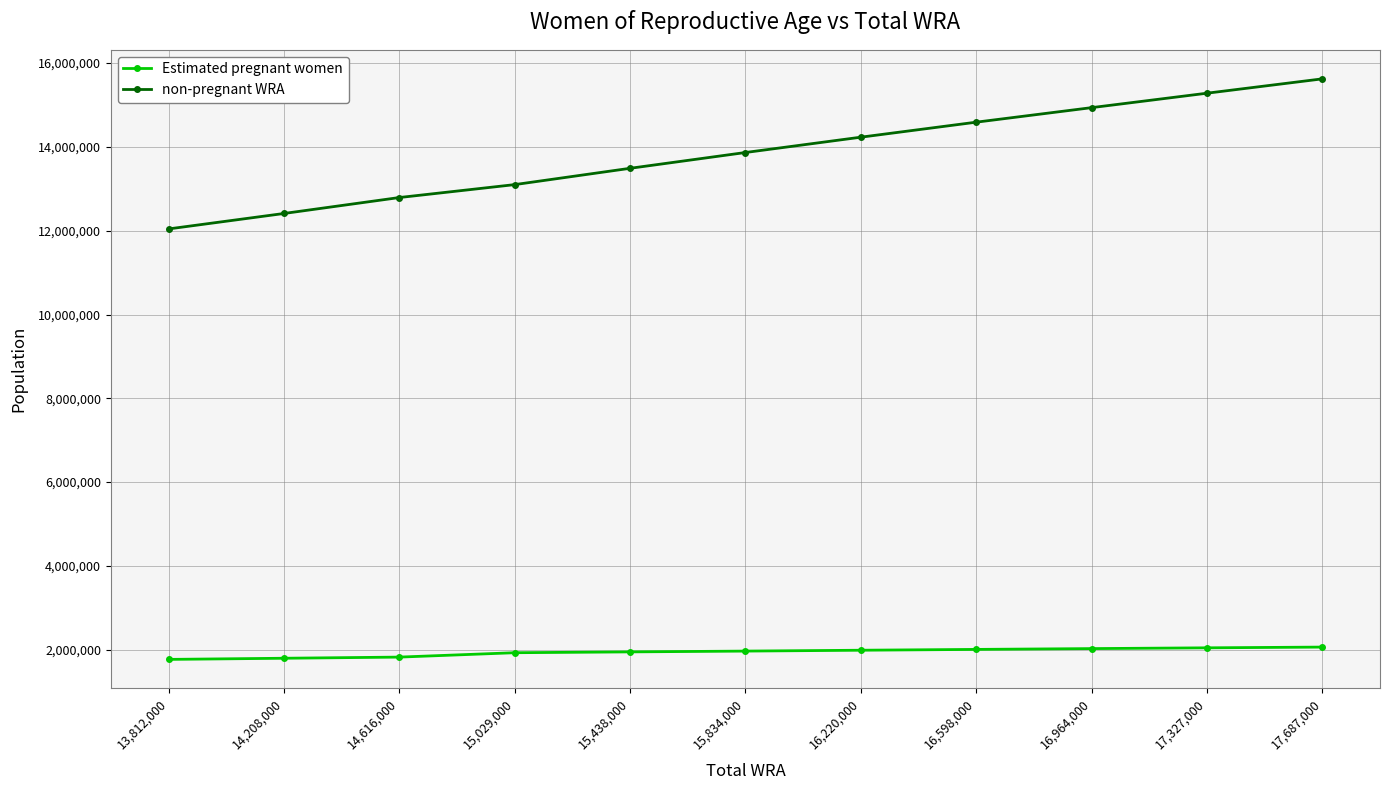

What is the highest value of the non-pregnant WRA series?

15623221.8